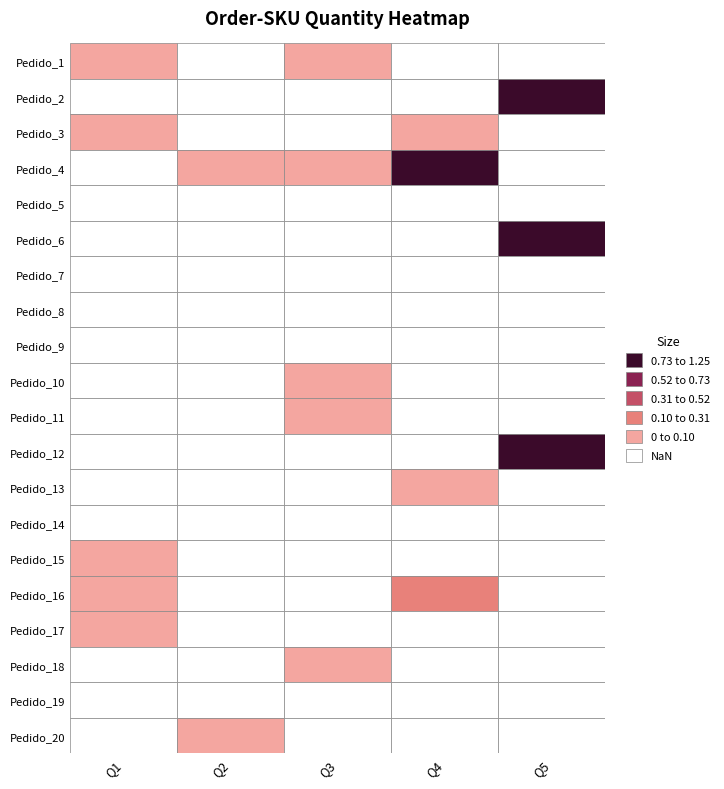

True or false: Pedido_15 has a value of 0.1 at 0.

False